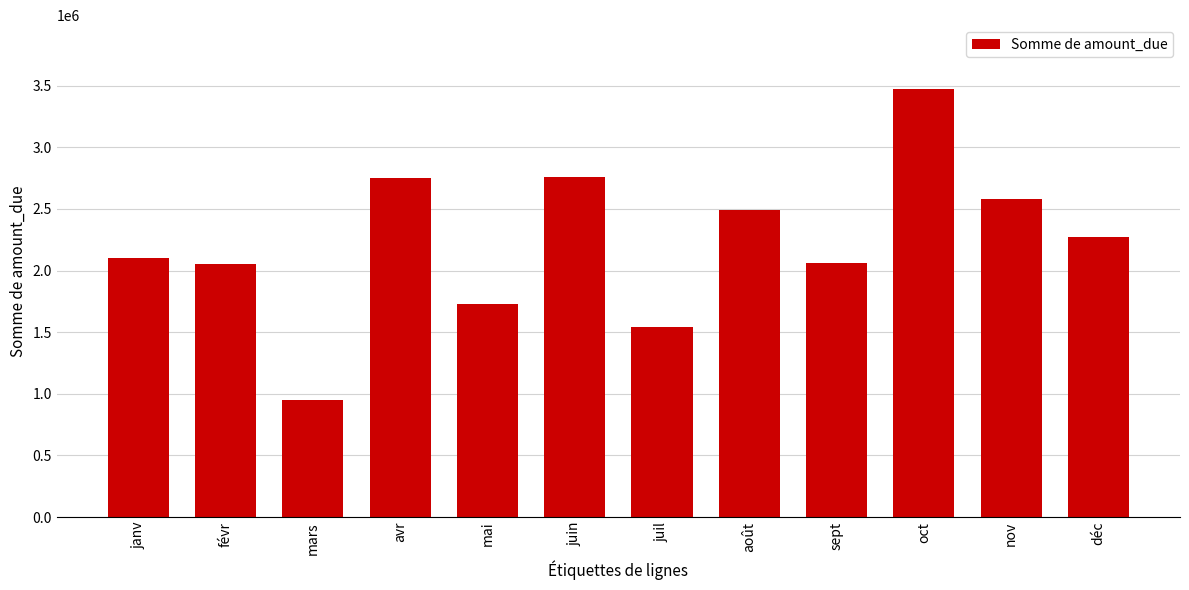

Between juin and nov, which is larger?

juin